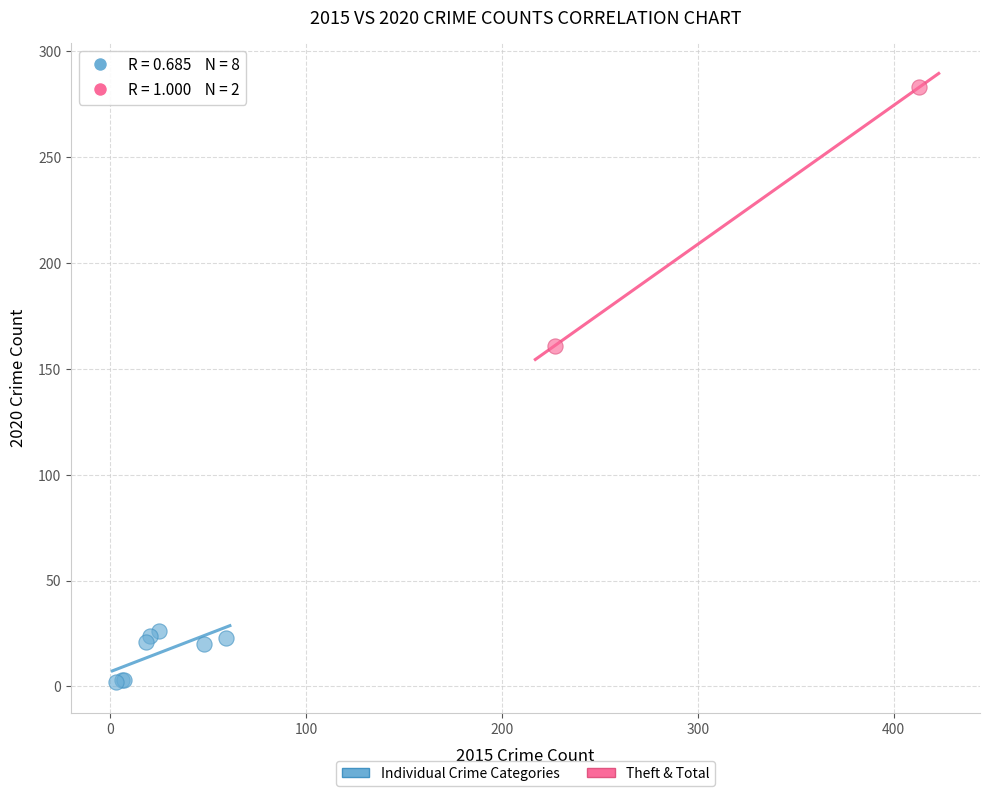

Which series has the largest Y range (max minus min)?

Theft & Total